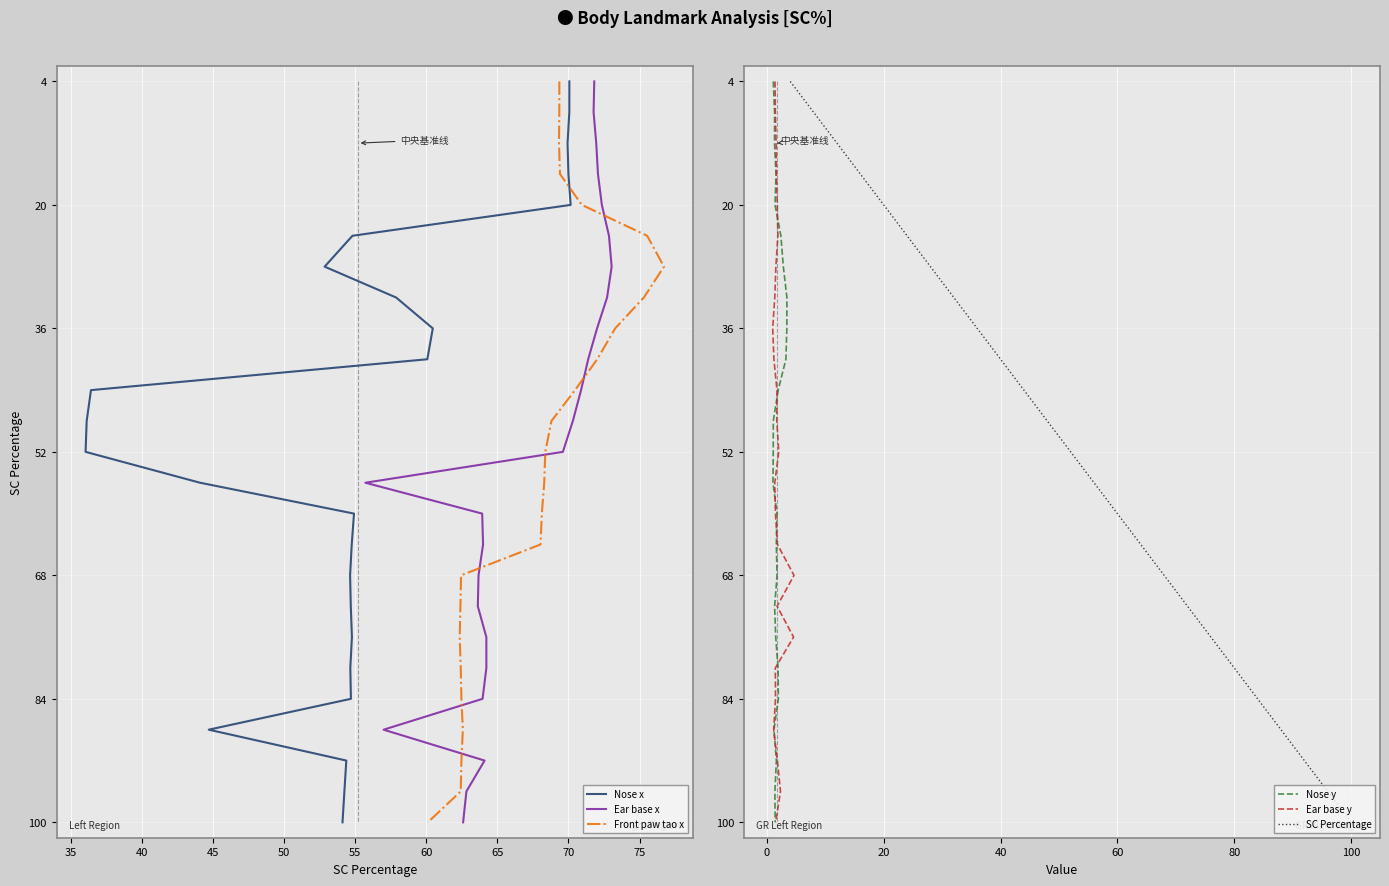

Reading left to right, list all the values displayed in this chart.

SC Percentage: 4=4.0	8=8.0	12=12.0	16=16.0	20=20.0	24=24.0	28=28.0	32=32.0	36=36.0	40=40.0	44=44.0	48=48.0	52=52.0	56=56.0	60=60.0	64=64.0	68=68.0	72=72.0	76=76.0	80=80.0	84=84.0	88=88.0	92=92.0	96=96.0	100=100.0
Nose x: 4=70.1	8=70.1	12=69.9	16=70.0	20=70.2	24=54.8	28=52.8	32=57.9	36=60.5	40=60.1	44=36.4	48=36.1	52=36.0	56=44.1	60=54.9	64=54.7	68=54.6	72=54.7	76=54.8	80=54.6	84=54.7	88=44.7	92=54.4	96=54.2	100=54.1
Nose y: 4=1.1	8=1.3	12=1.3	16=1.6	20=1.4	24=2.4	28=2.8	32=3.4	36=3.4	40=3.3	44=1.9	48=1.1	52=1.1	56=1.0	60=1.7	64=1.6	68=1.7	72=1.3	76=1.5	80=1.9	84=2.0	88=1.2	92=1.6	96=1.4	100=1.4
Ear base x: 4=71.8	8=71.8	12=72.0	16=72.1	20=72.3	24=72.8	28=73.0	32=72.7	36=72.0	40=71.4	44=70.9	48=70.3	52=69.6	56=55.7	60=63.9	64=64.0	68=63.7	72=63.6	76=64.2	80=64.2	84=64.0	88=57.0	92=64.1	96=62.8	100=62.6
Ear base y: 4=1.4	8=1.4	12=1.6	16=1.6	20=1.8	24=1.9	28=1.5	32=1.4	36=1.0	40=1.2	44=1.7	48=1.7	52=2.0	56=1.4	60=1.5	64=1.8	68=4.6	72=1.7	76=4.6	80=1.4	84=1.5	88=1.2	92=1.8	96=2.3	100=1.5
Front paw tao x: 4=69.4	8=69.4	12=69.3	16=69.4	20=70.9	24=75.5	28=76.7	32=75.3	36=73.3	40=72.0	44=70.5	48=68.8	52=68.4	56=68.3	60=68.1	64=68.0	68=62.4	72=62.4	76=62.3	80=62.4	84=62.5	88=62.6	92=62.5	96=62.4	100=60.1